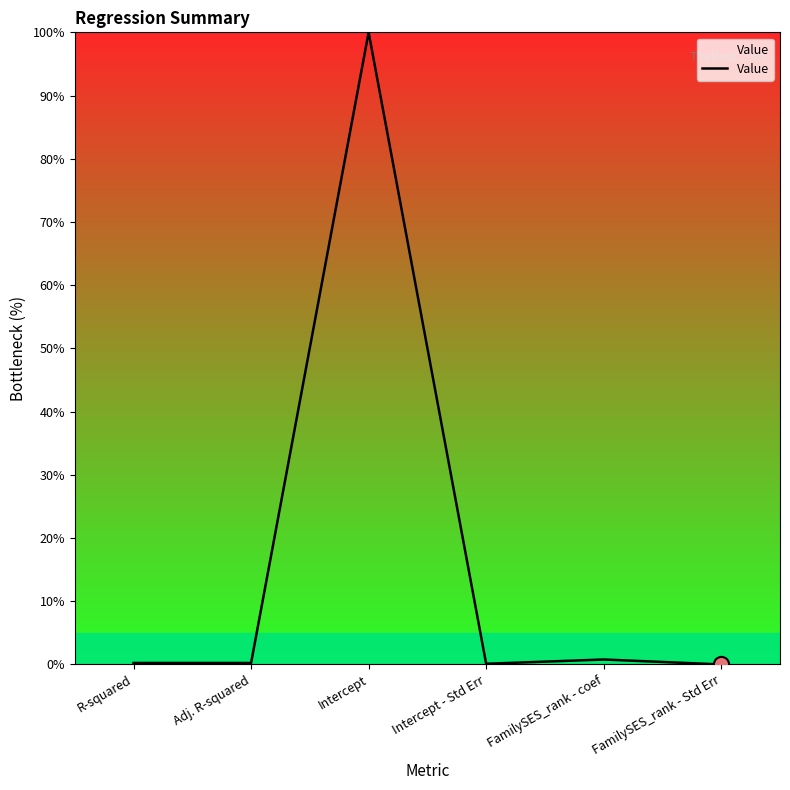

What is the change in value from Adj. R-squared to FamilySES_rank - Std Err?

-0.2